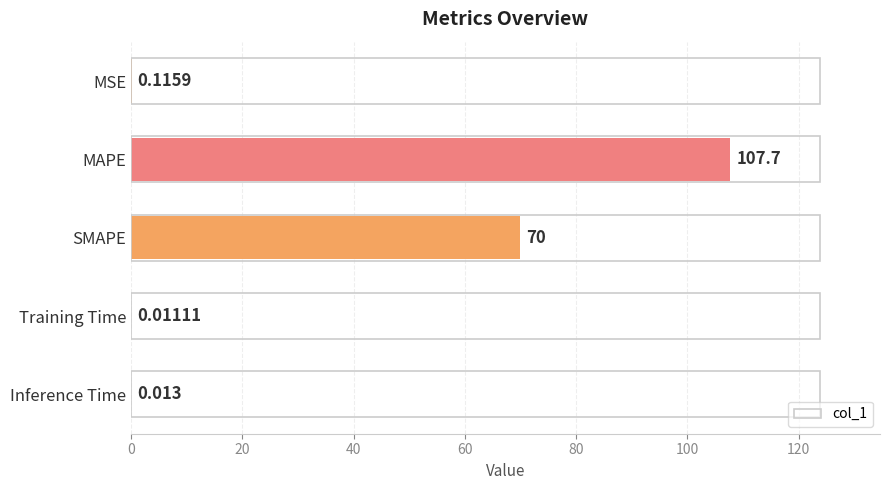

Which has a higher value, SMAPE or MSE?

SMAPE